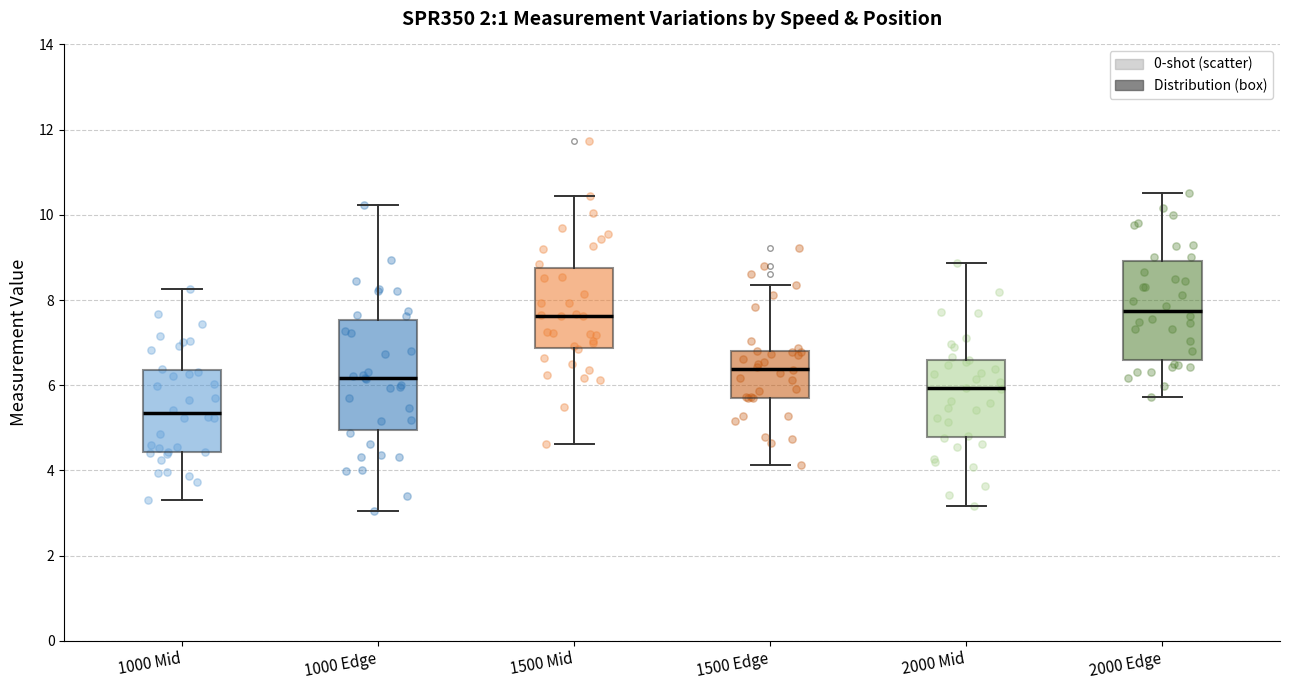

Reading left to right, transcribe this box plot: for each box, give where its median line is, the range the box spans, and where its two whiskers end, as read against the y-axis. The values are not printed on the chart, so give them approximately, as read against the axis.

1000 Mid: median 5.4, box 4.4 to 6.4, whiskers 3.4 to 8.2
1000 Edge: median 6.2, box 5.0 to 7.6, whiskers 3.0 to 10.2
1500 Mid: median 7.6, box 6.8 to 8.8, whiskers 4.6 to 10.4
1500 Edge: median 6.4, box 5.8 to 6.8, whiskers 4.2 to 8.4
2000 Mid: median 6.0, box 4.8 to 6.6, whiskers 3.2 to 8.8
2000 Edge: median 7.8, box 6.6 to 9.0, whiskers 5.8 to 10.6